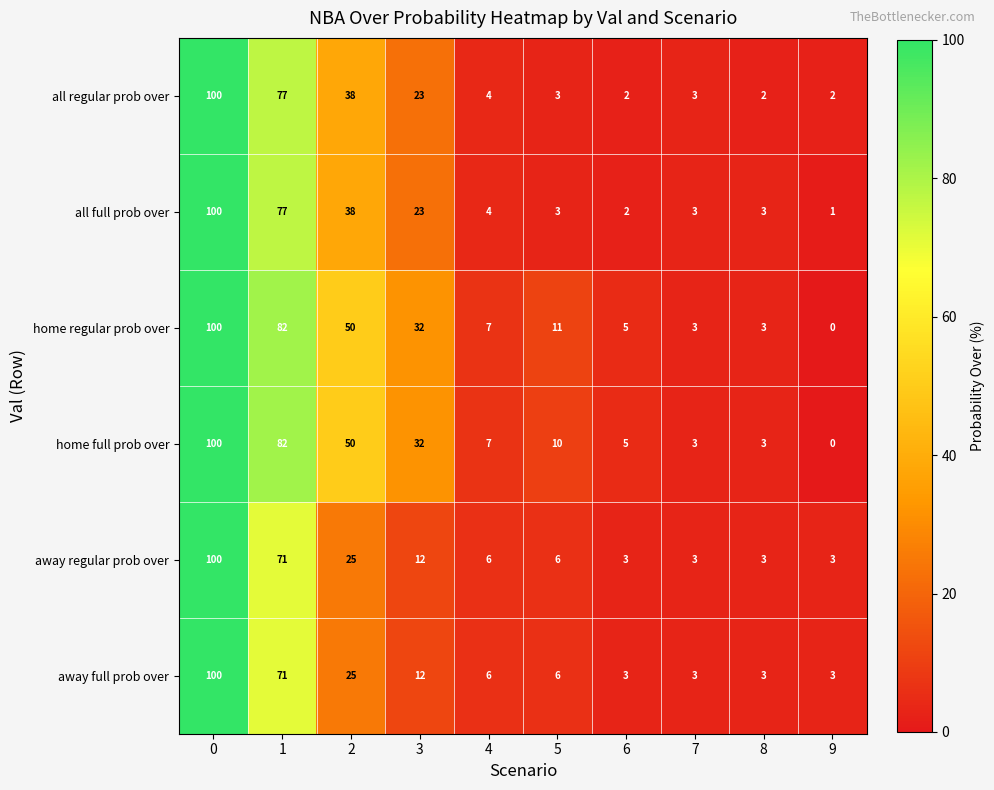

How many distinct data groups are displayed?

6